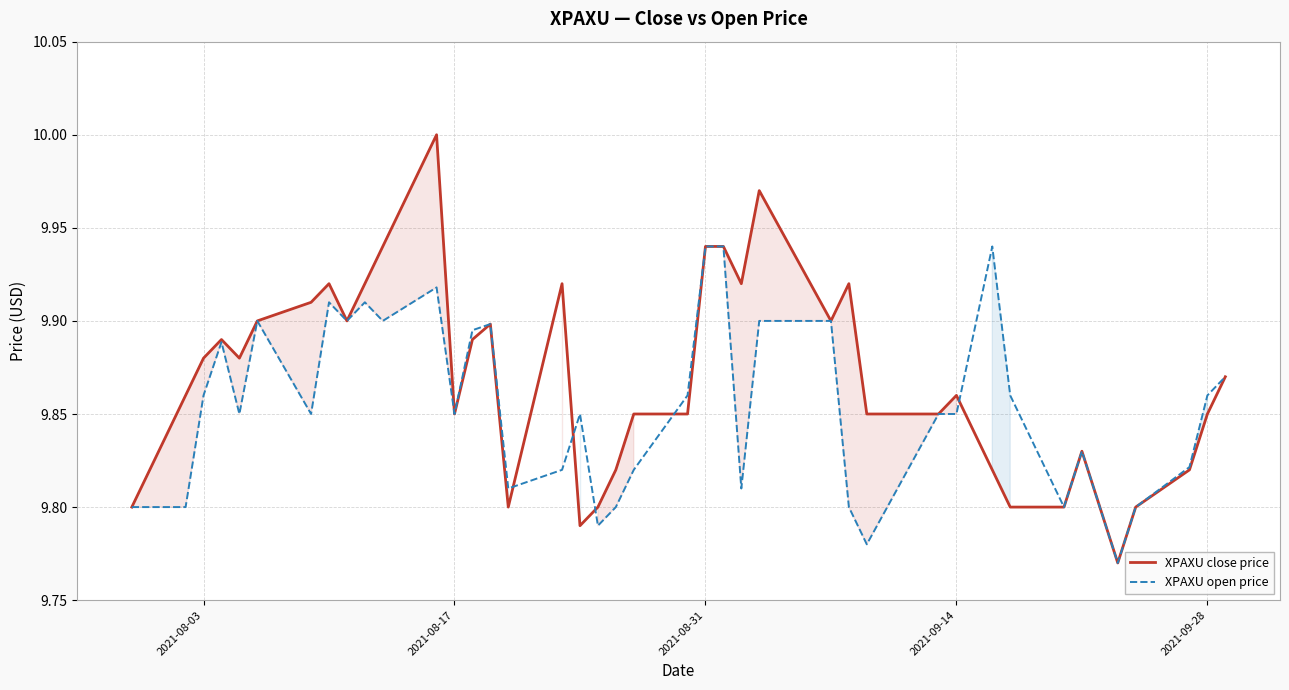

Which series has the widest spread of values?

XPAXU close price